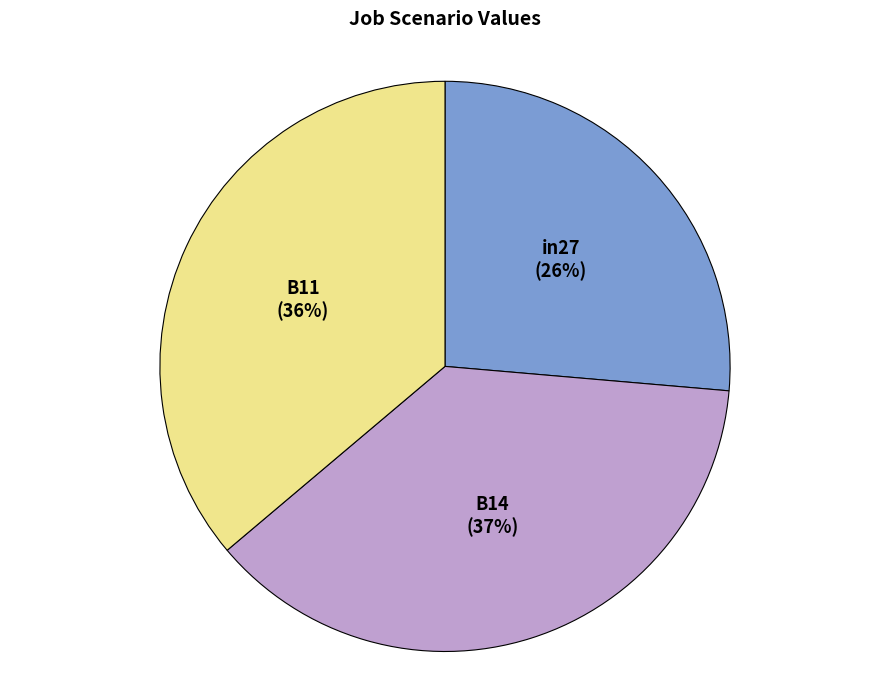

Is there any slice that represents more than half of the pie?

No